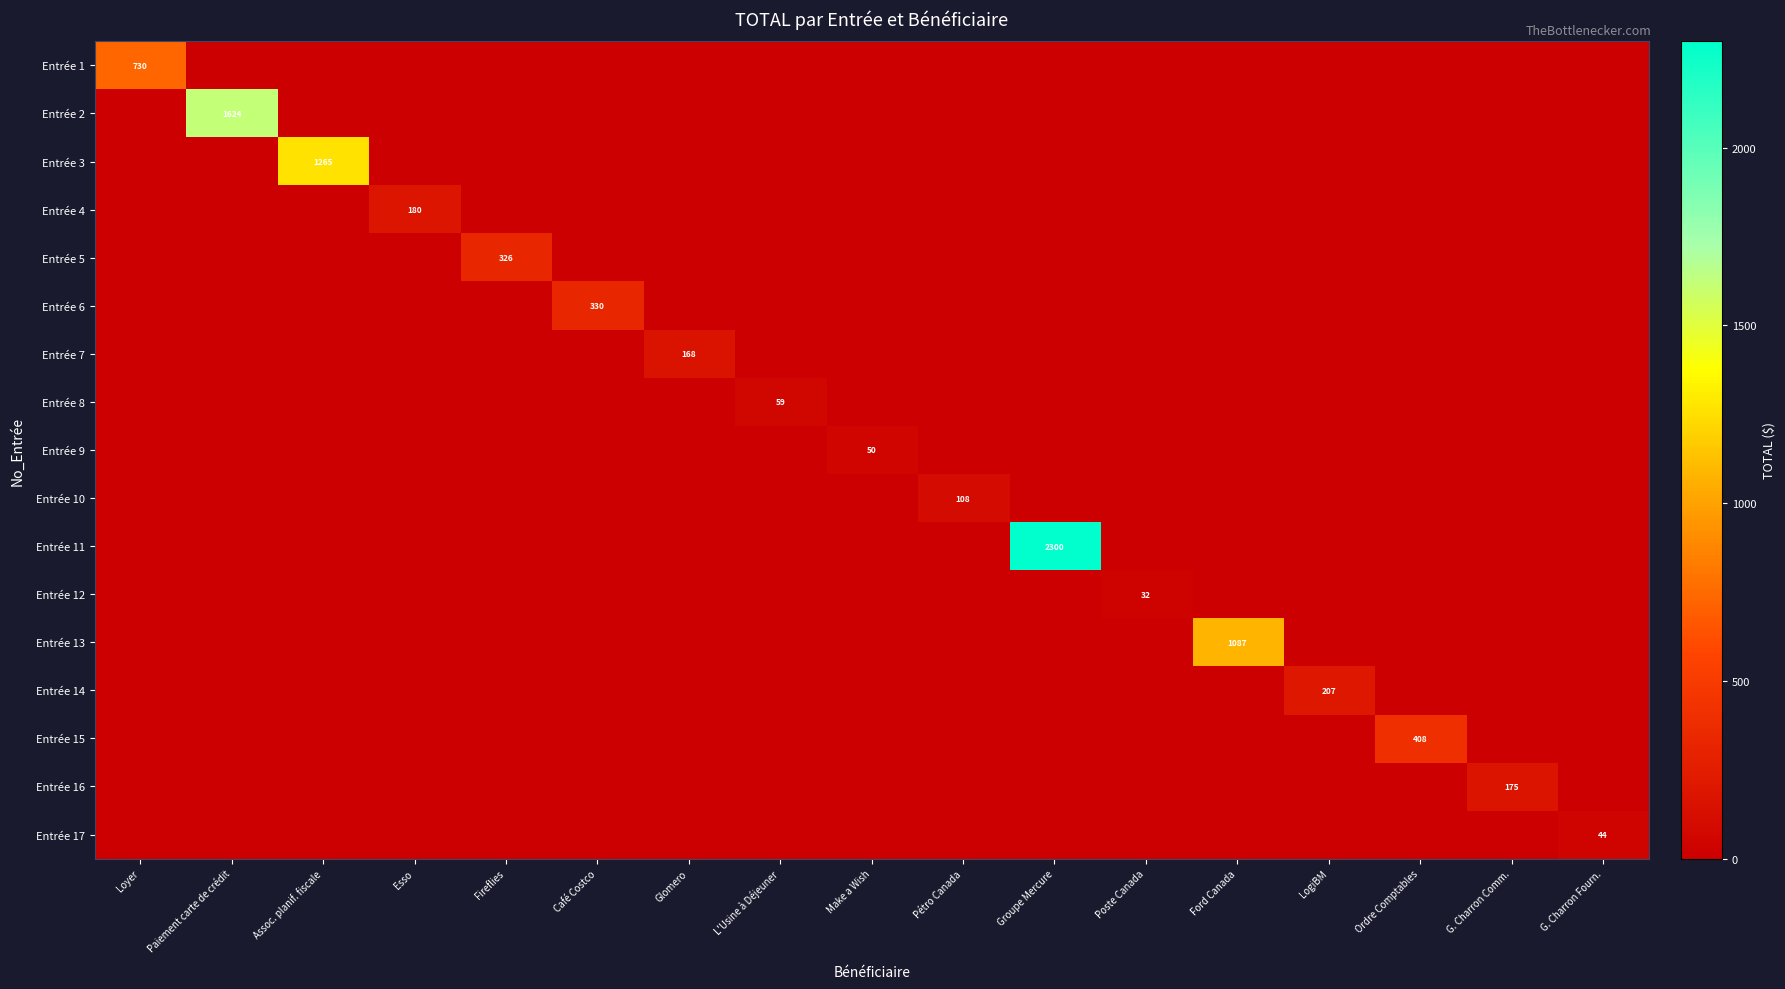

What is the sum of all Entrée 13 values?

1086.5